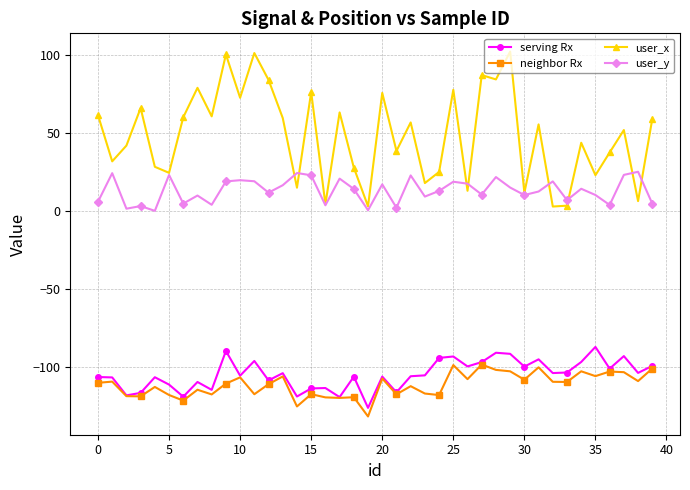

What is the value of the user_x point at the 27th from the left?

12.9